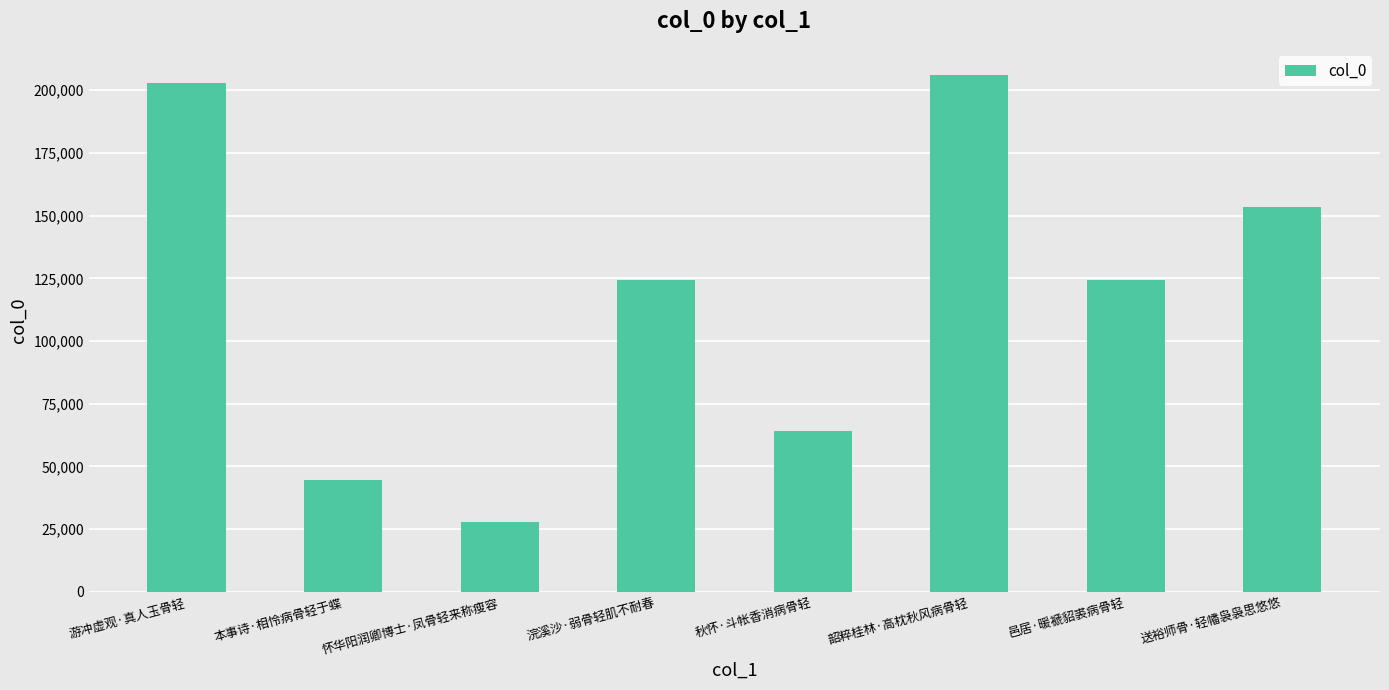

What is the difference between the values at 邑居·暖褫貂裘病骨轻 and 本事诗·相怜病骨轻于蝶?

79645